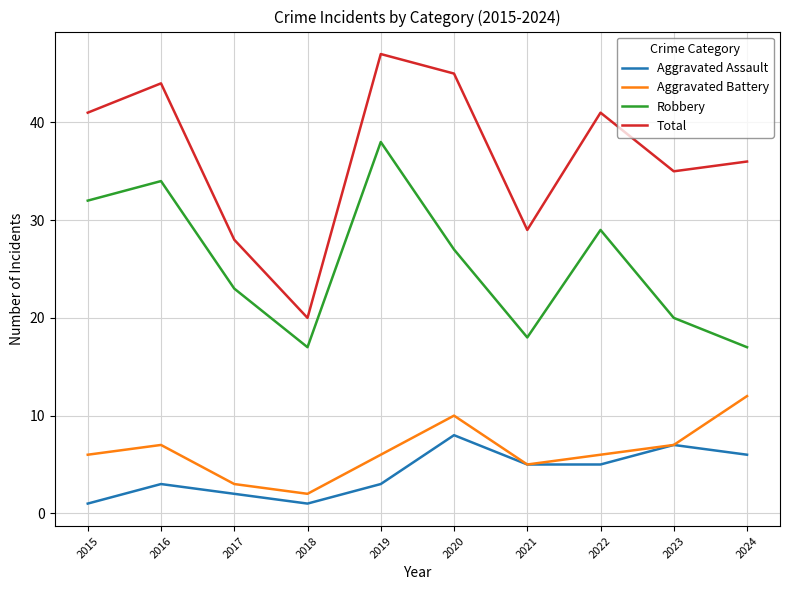

Which series has the largest range (max minus min)?

Total